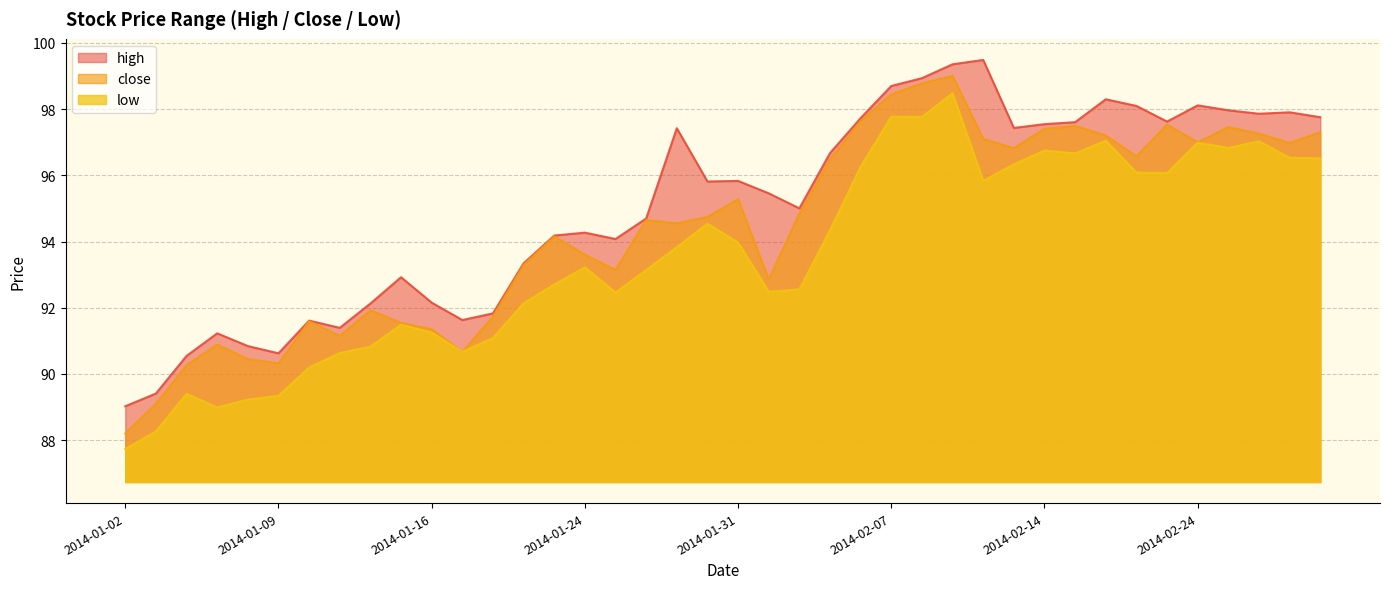

At which category does the chart reach its minimum across all series?

2014-01-02